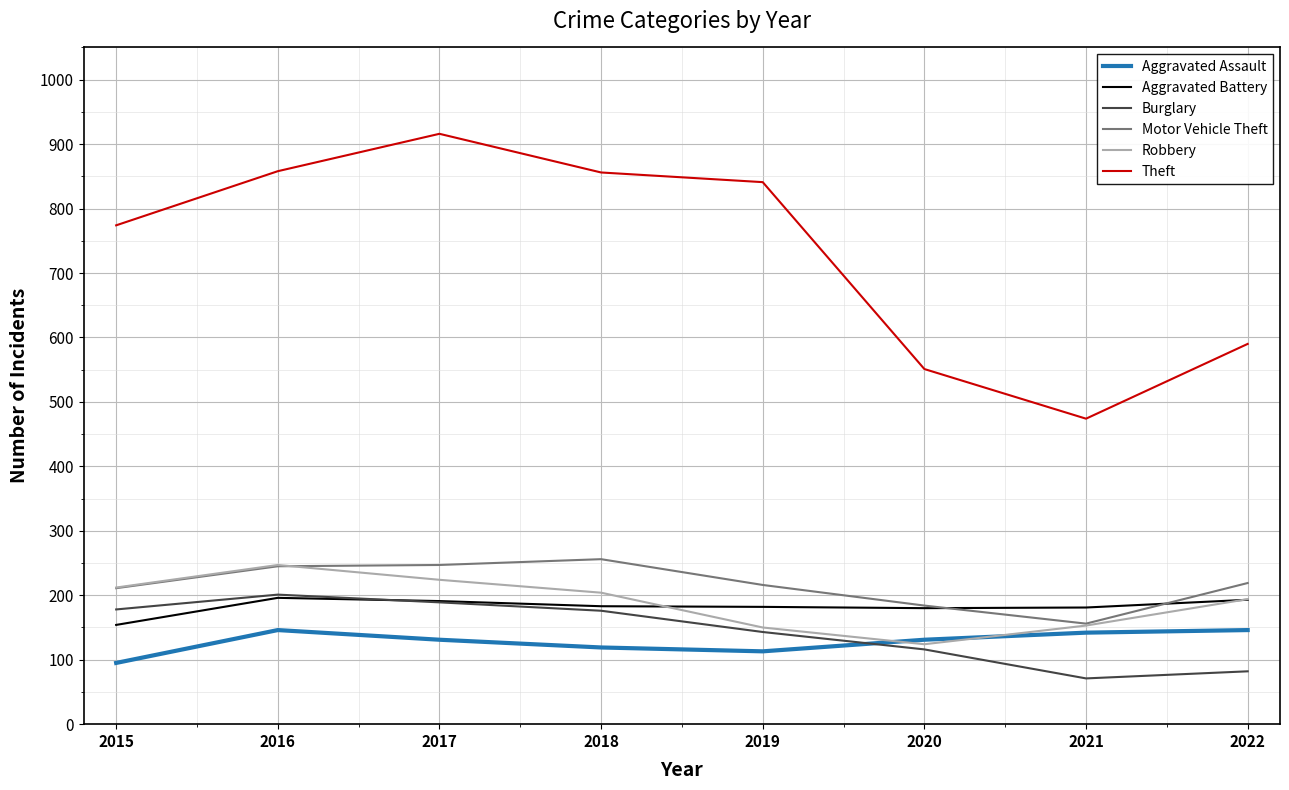

Which series has the largest range (max minus min)?

Theft